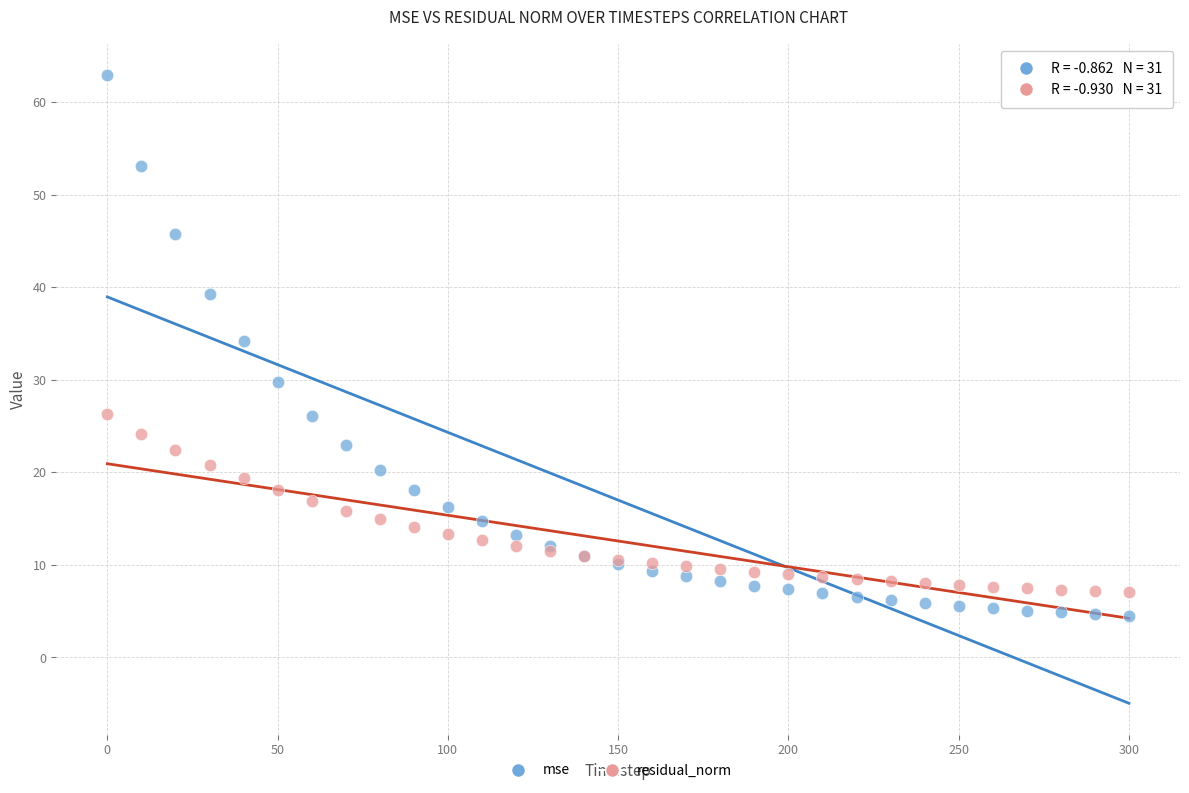

Which series reaches the maximum Y coordinate?

mse